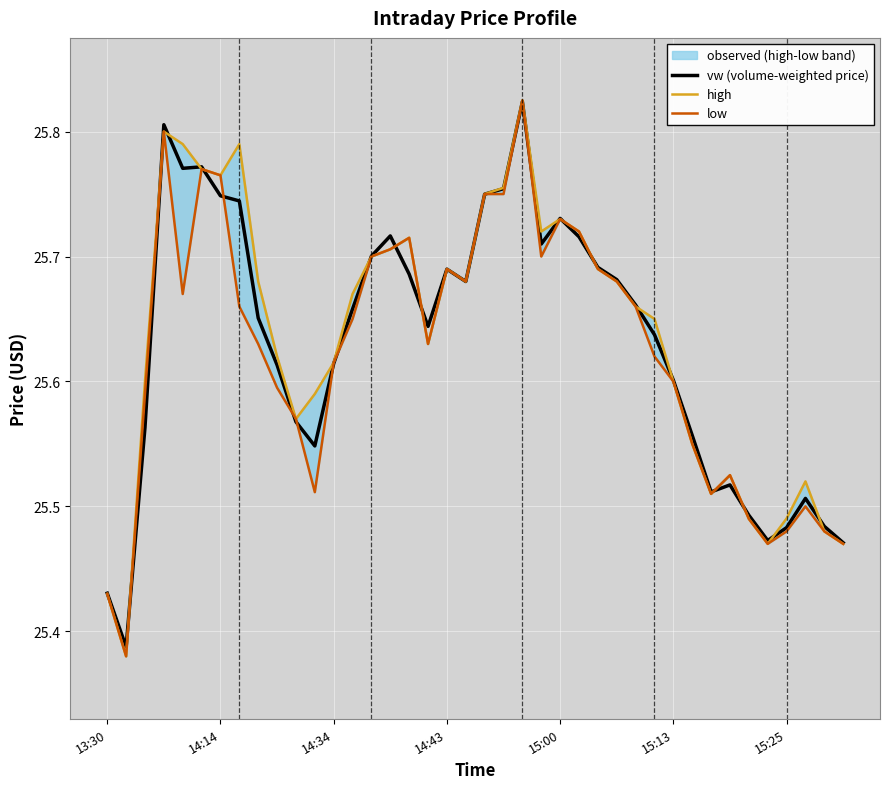

Which series has the largest total across all categories?

high